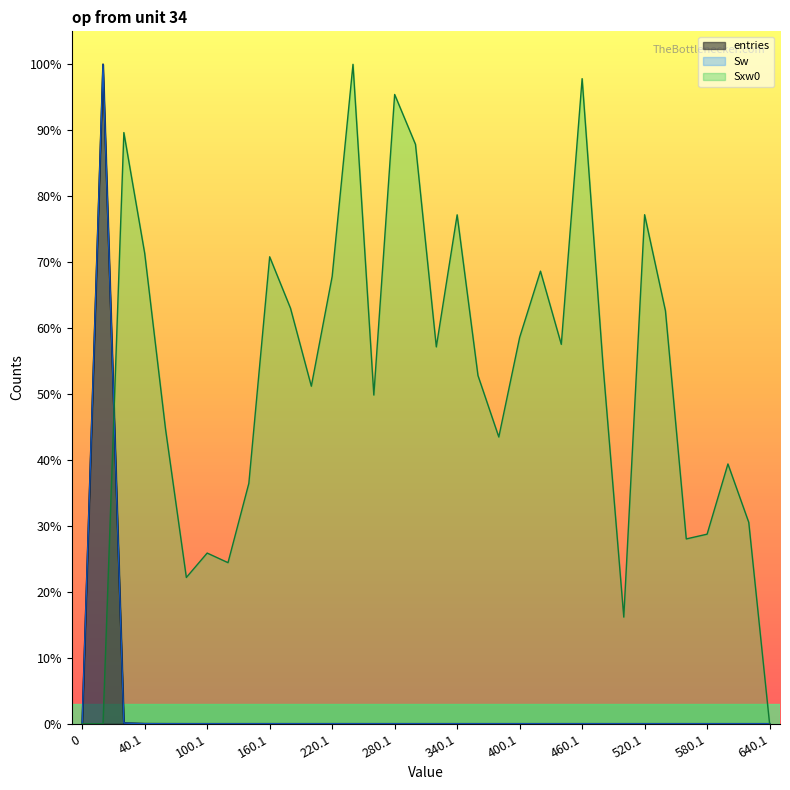

Which series ends up on top after the final intersection of Sw and Sxw0?

Sxw0